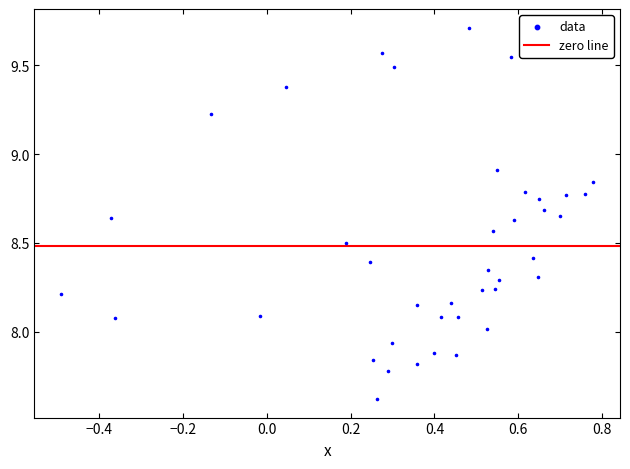

What is the range of X values (max minus min)?

1.3